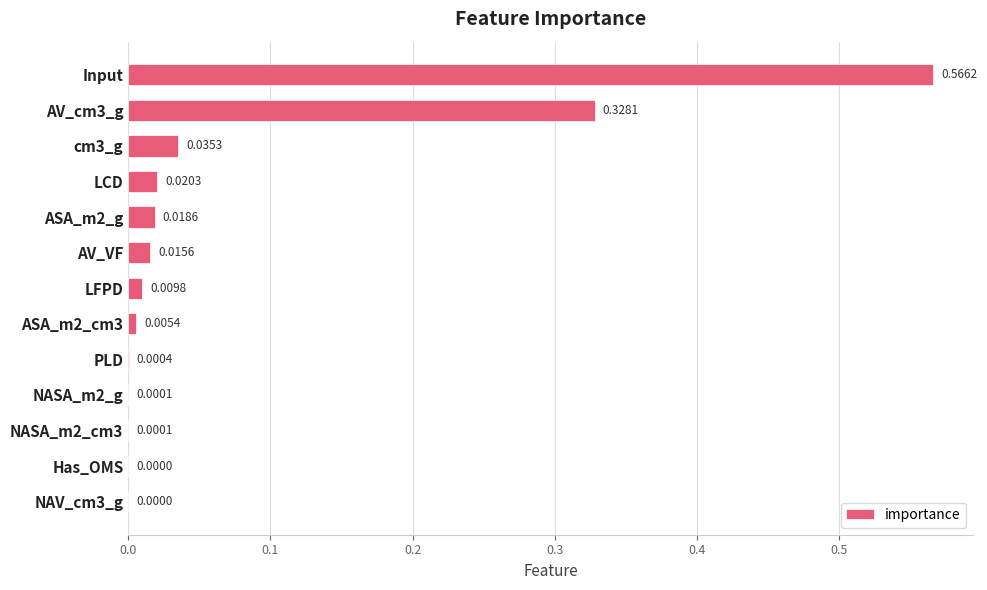

Which label corresponds to the largest value in the chart?

Input